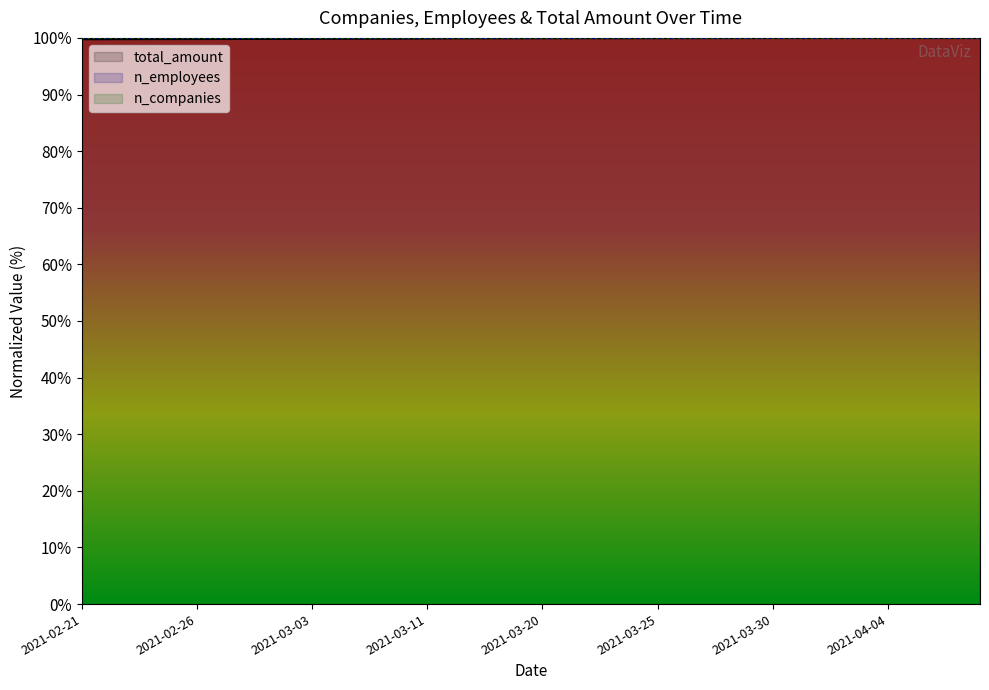

What is the value of the n_employees point at the 1st from the left?

100.0